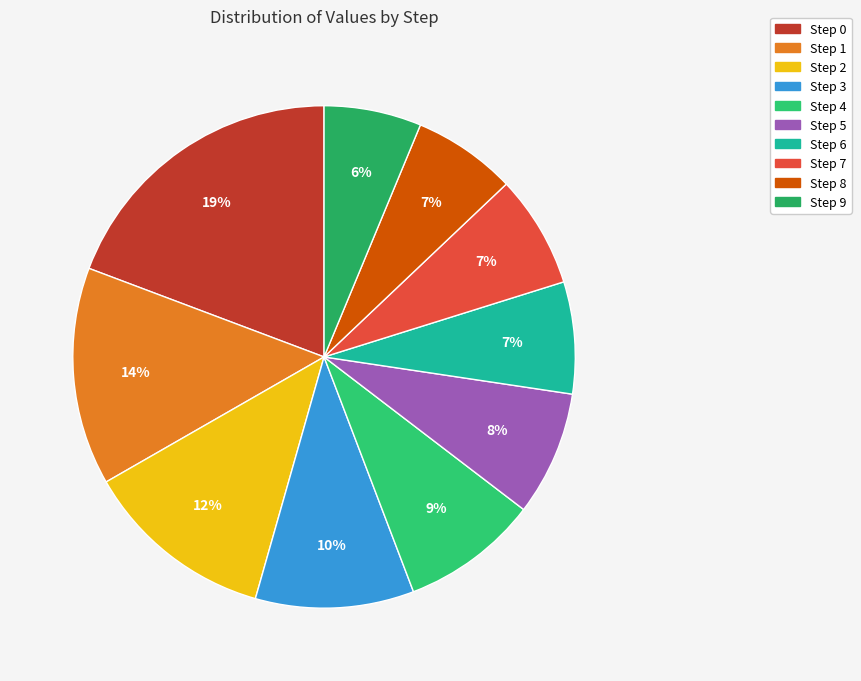

The Step 6 slice represents 7% of the pie. True or false?

True